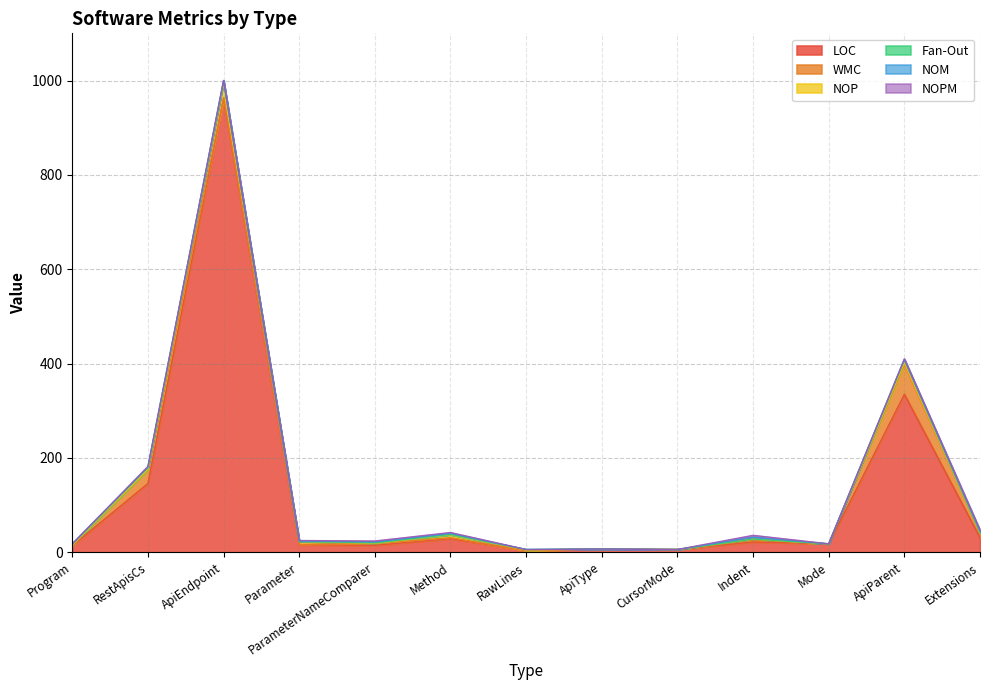

How many lines are shown in the chart?

6